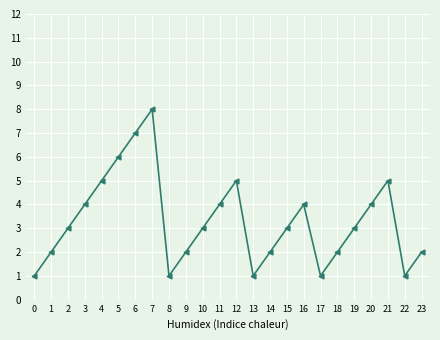

Approximately how many times larger is the value at 19 compared to 13?

3.0